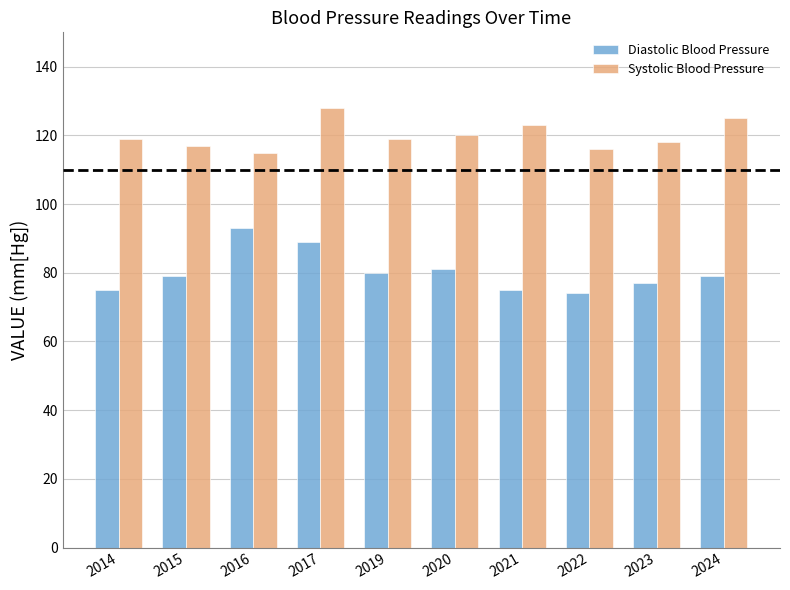

Does the chart contain stacked bars?

No